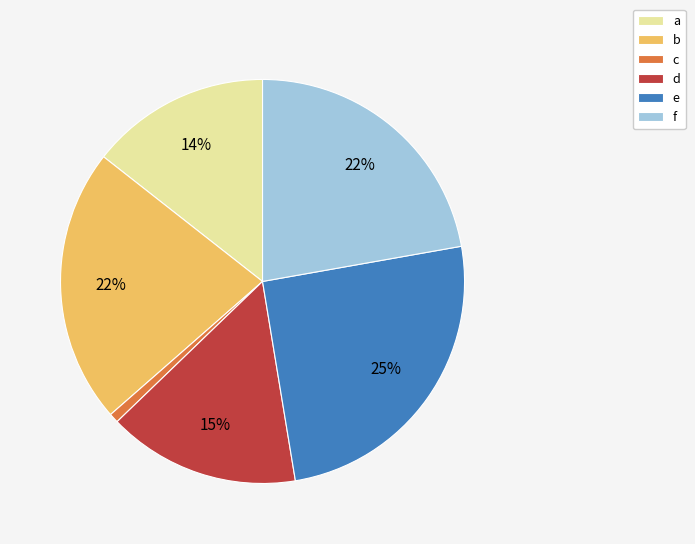

To the nearest percent, what portion does a represent?

14%